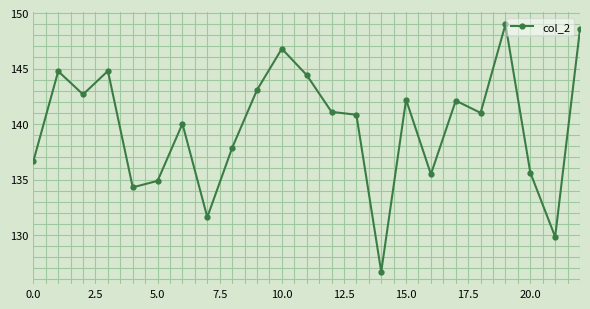

How many interior local peaks (higher than both neighbors) does the data have?

7